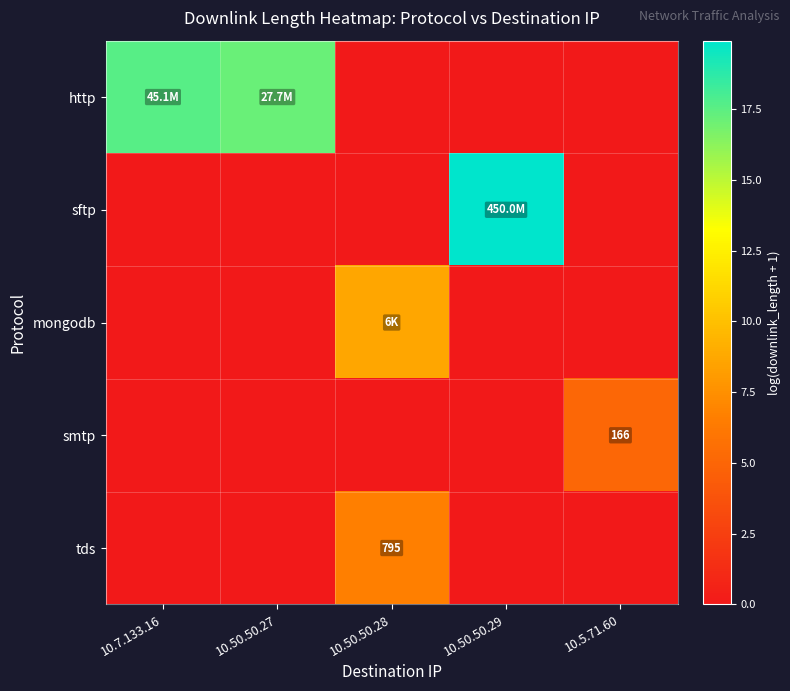

Is it true that sftp equals 19.9 at 10.50.50.29?

True